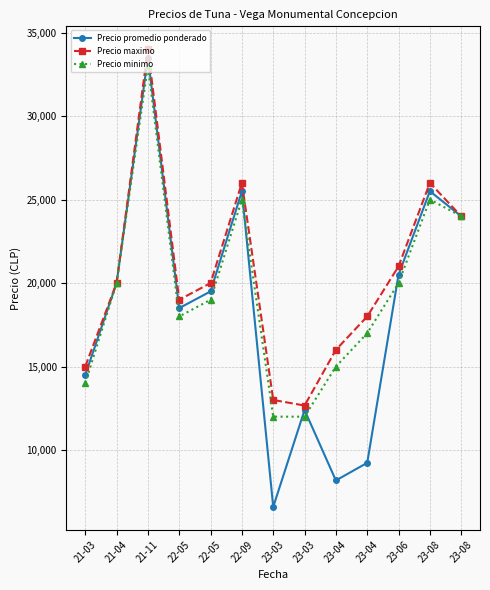

How many distinct data groups are displayed?

3